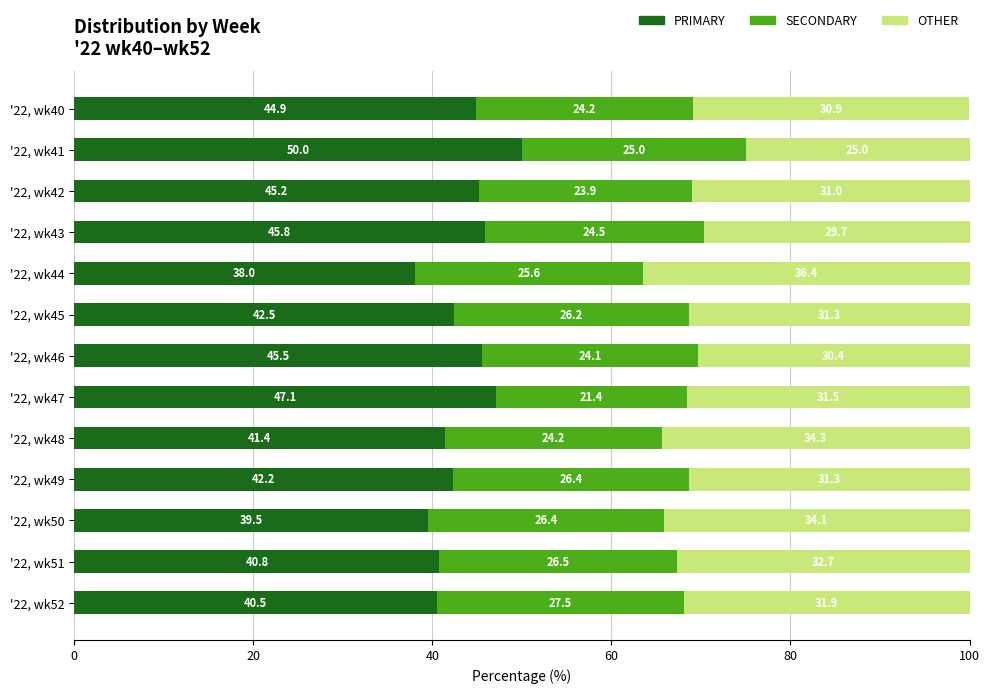

What is the difference between the maximum and minimum values in the PRIMARY series?

12.0